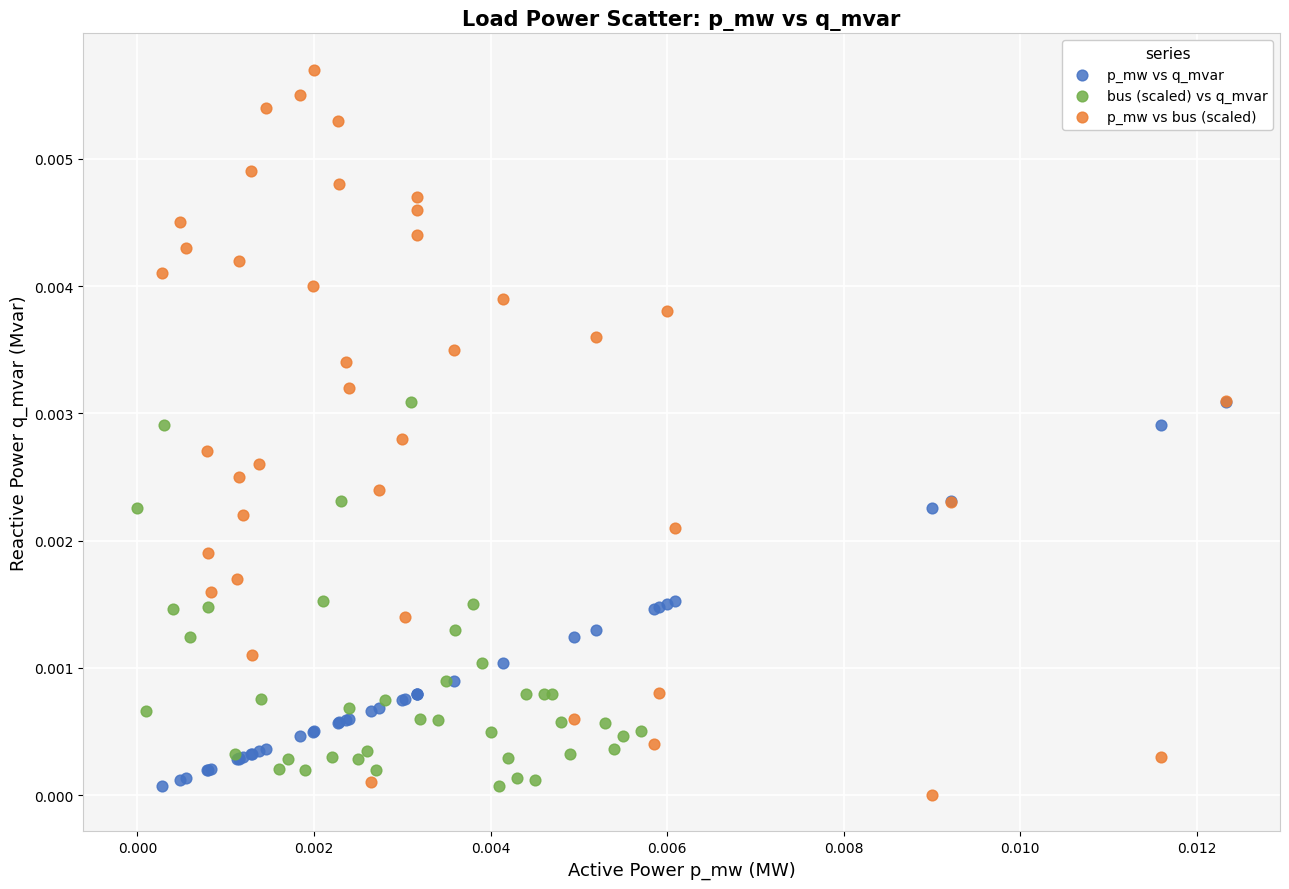

Which series has the widest spread of Y values?

p_mw vs bus (scaled)